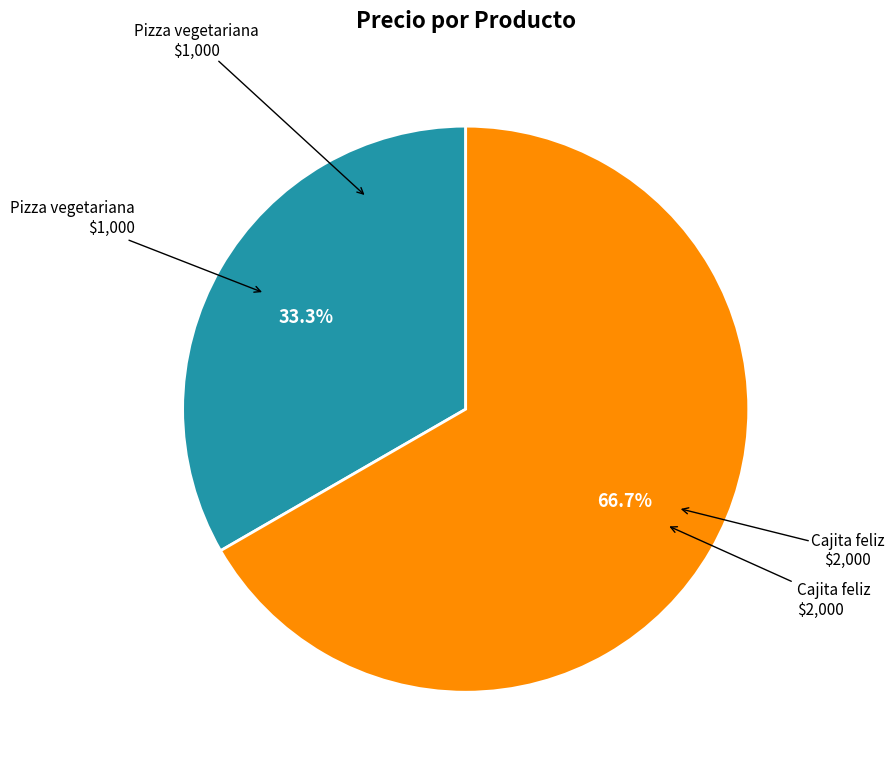

Is there a majority slice in this chart?

Yes